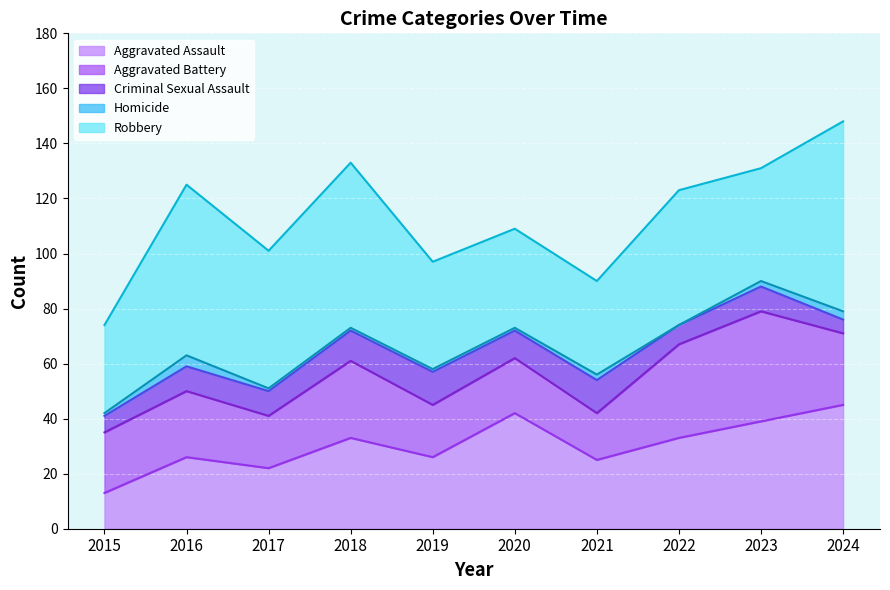

At which category is the sum across all series the highest?

2024